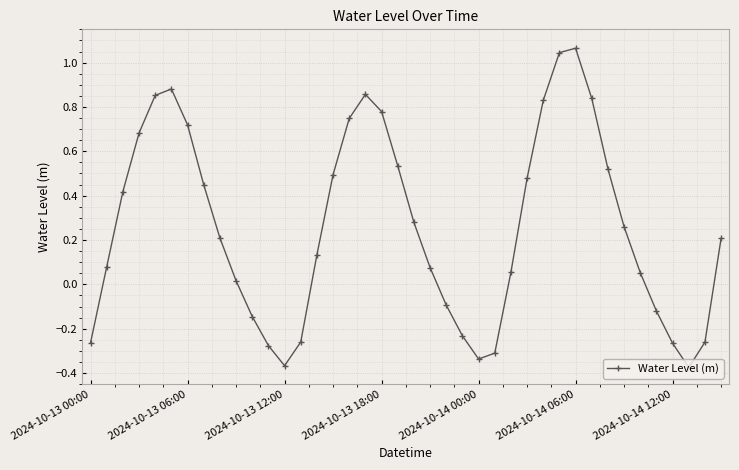

Count the number of categories in the chart.

40